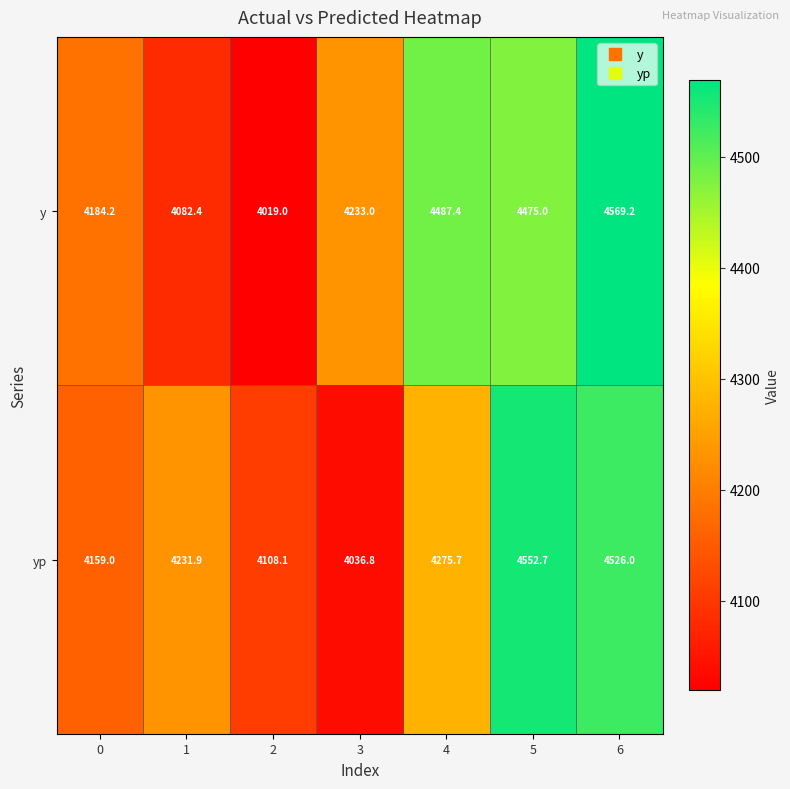

Which series has the widest spread of values?

y